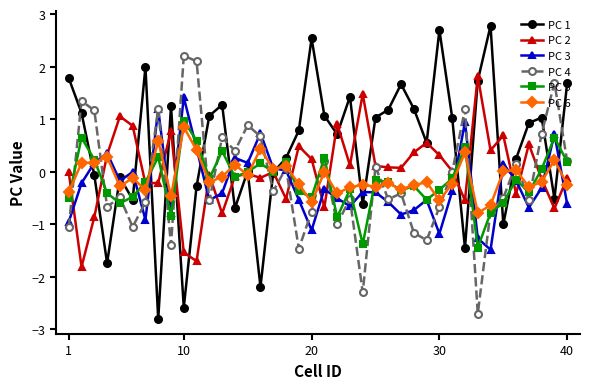

Which series has the largest total across all categories?

PC 1